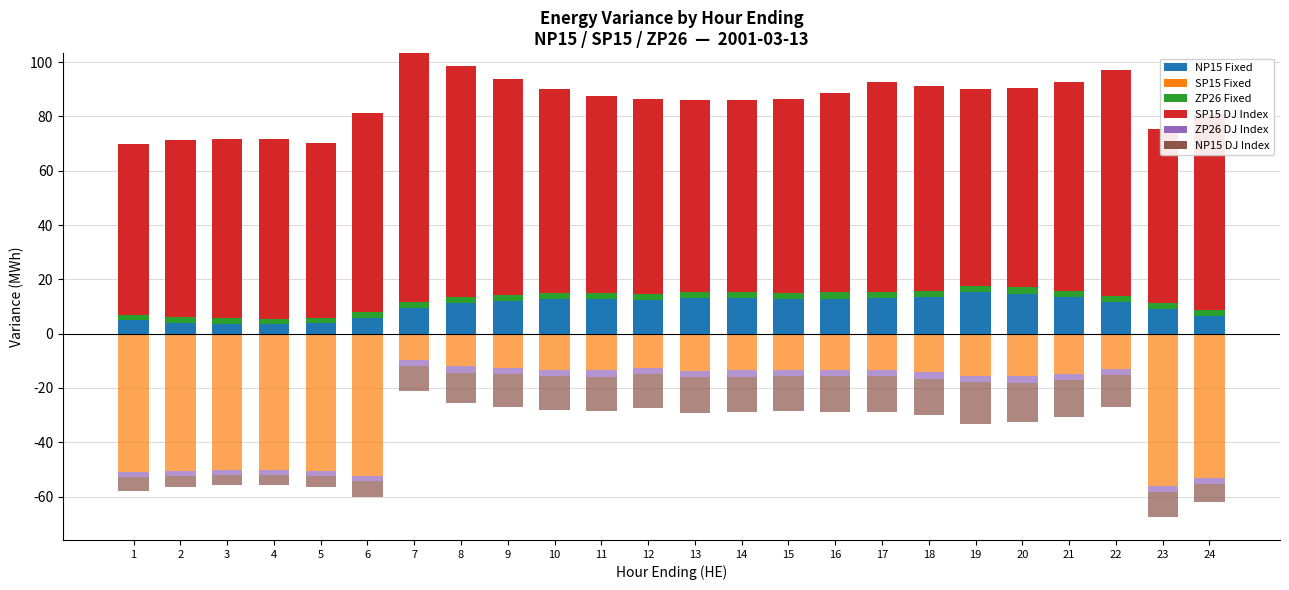

What is the value of the ZP26 Fixed bar at the 24th from the left?

2.0